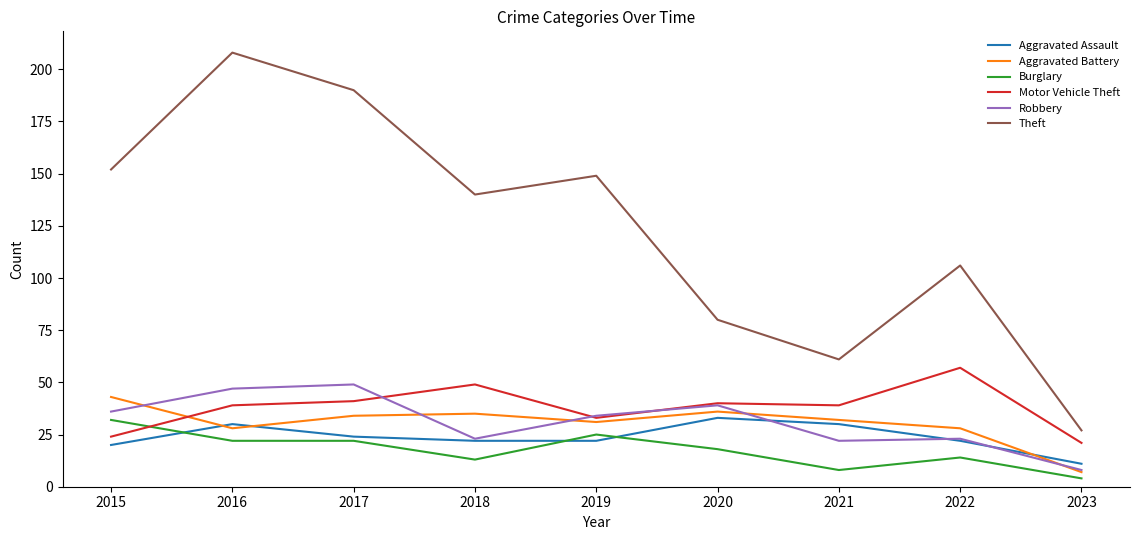

The value of Burglary at 2018 is 13. True or false?

True